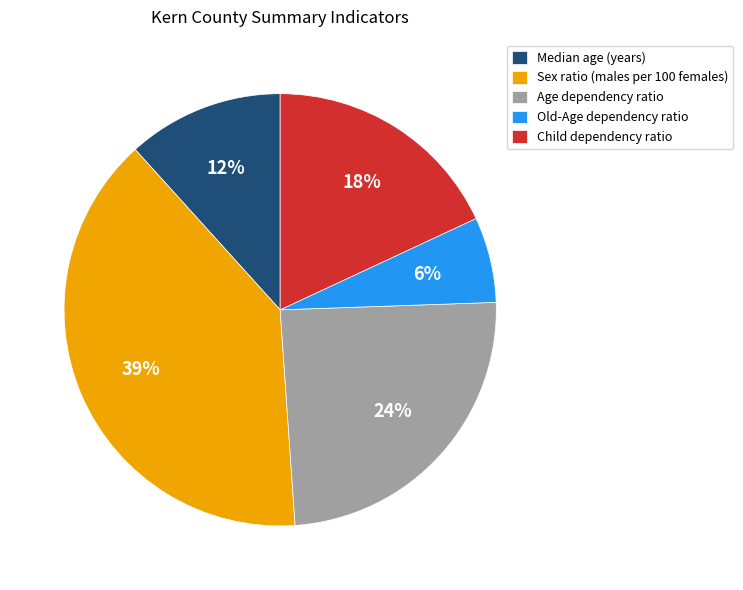

Which category has the biggest portion of the pie?

Sex ratio (males per 100 females)